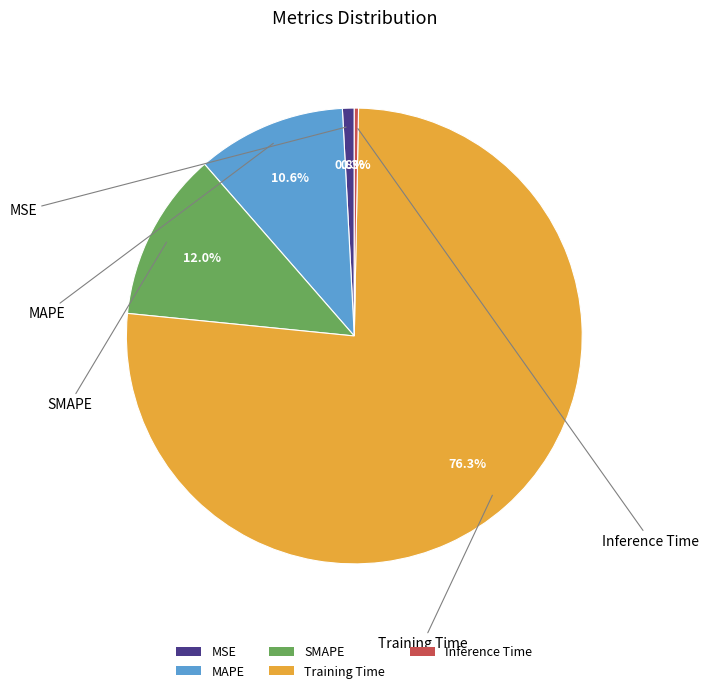

To the nearest percent, what percentage of the pie is SMAPE?

12%